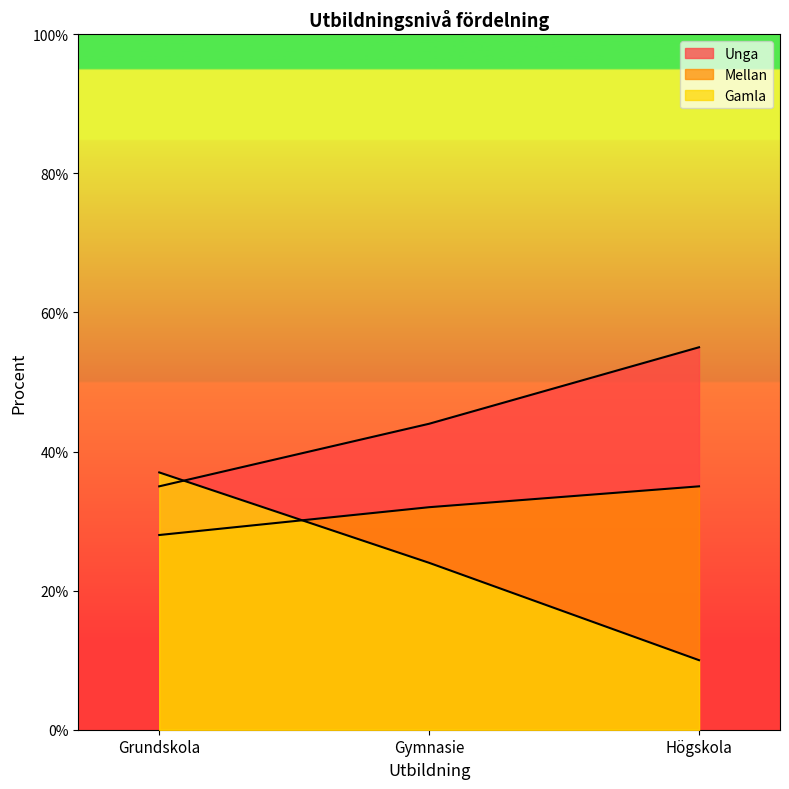

The Unga series shows 55 at Högskola. True or false?

True